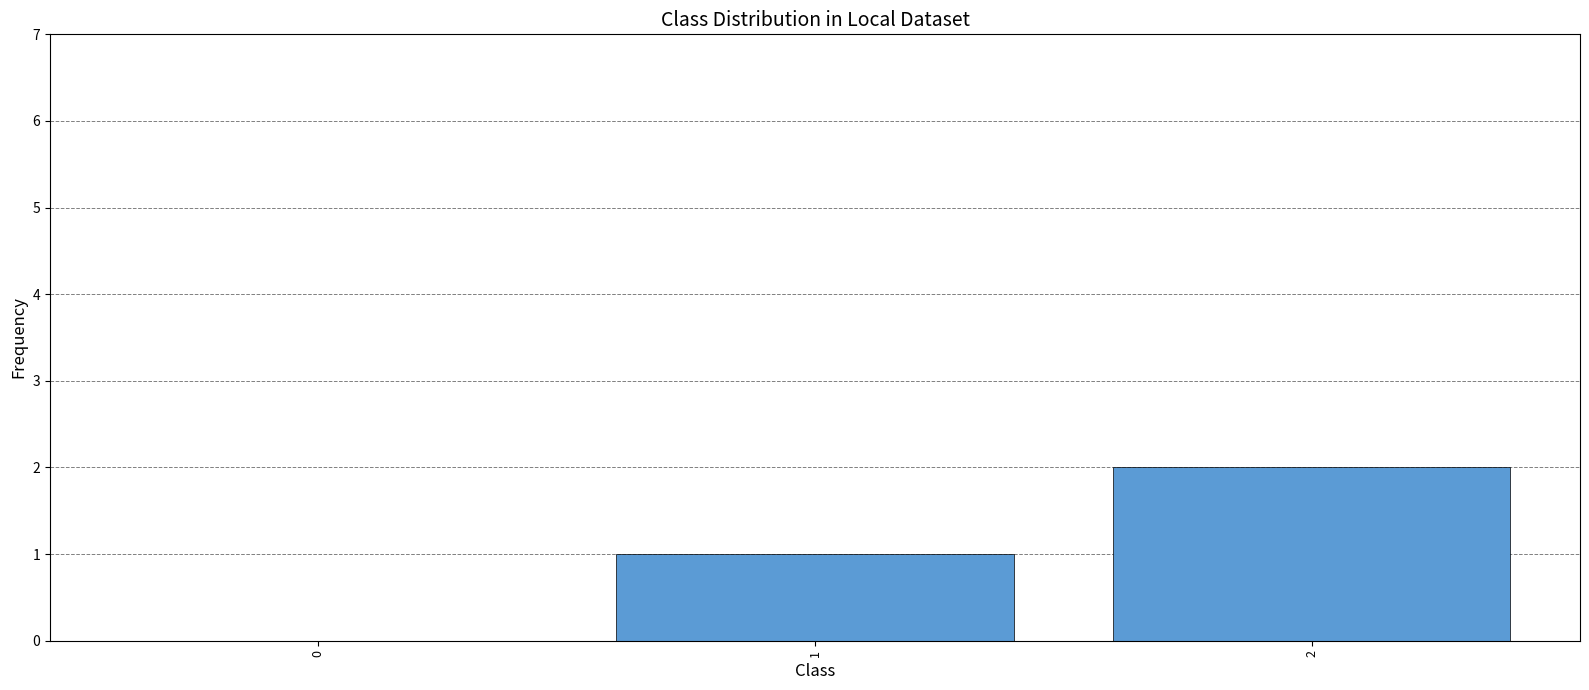

How many categories are shown in the chart?

3